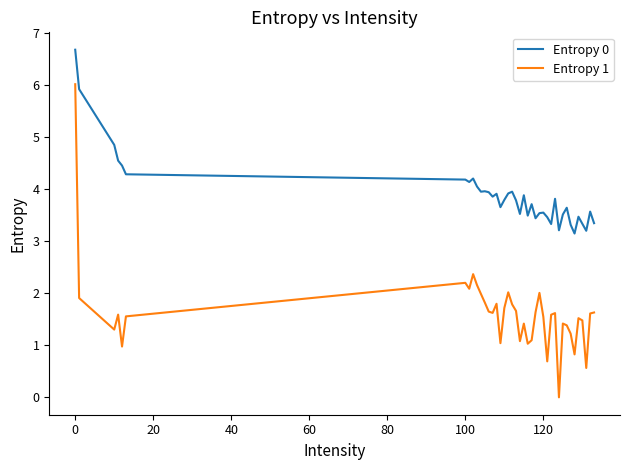

What is the difference between the maximum and minimum values in the Entropy 0 series?

3.5